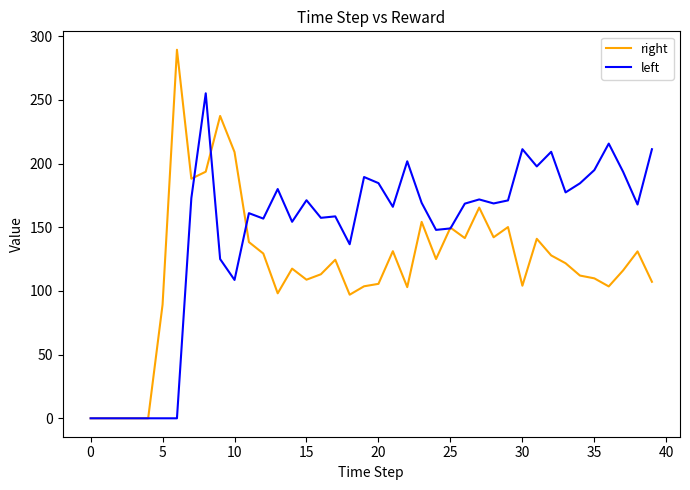

True or false: right and left cross at least once.

True